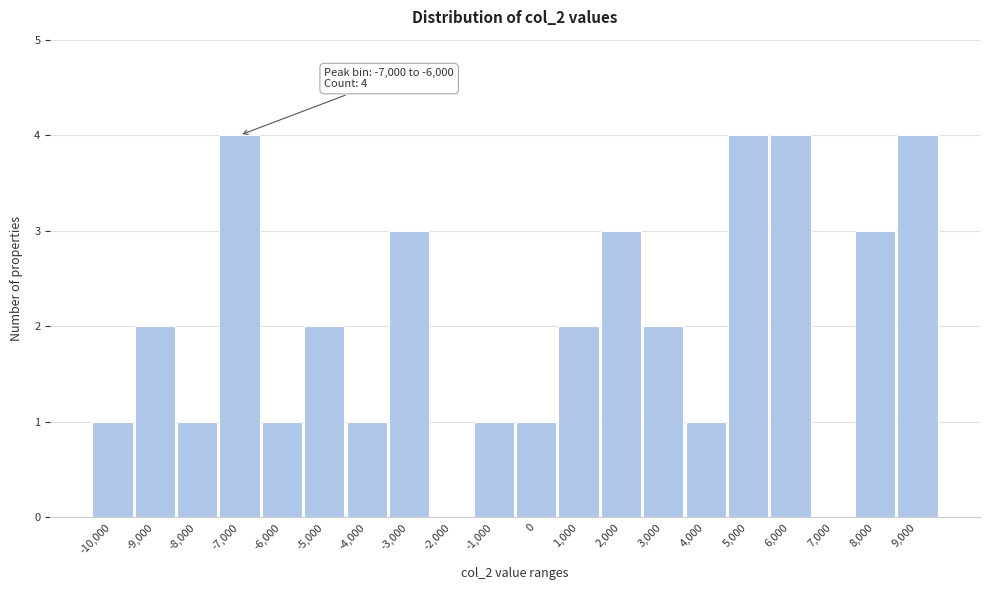

Reading left to right, transcribe all the data shown in this chart.

-10,000=1	-9,000=2	-8,000=1	-7,000=4	-6,000=1	-5,000=2	-4,000=1	-3,000=3	-2,000=0	-1,000=1	0=1	1,000=2	2,000=3	3,000=2	4,000=1	5,000=4	6,000=4	7,000=0	8,000=3	9,000=4